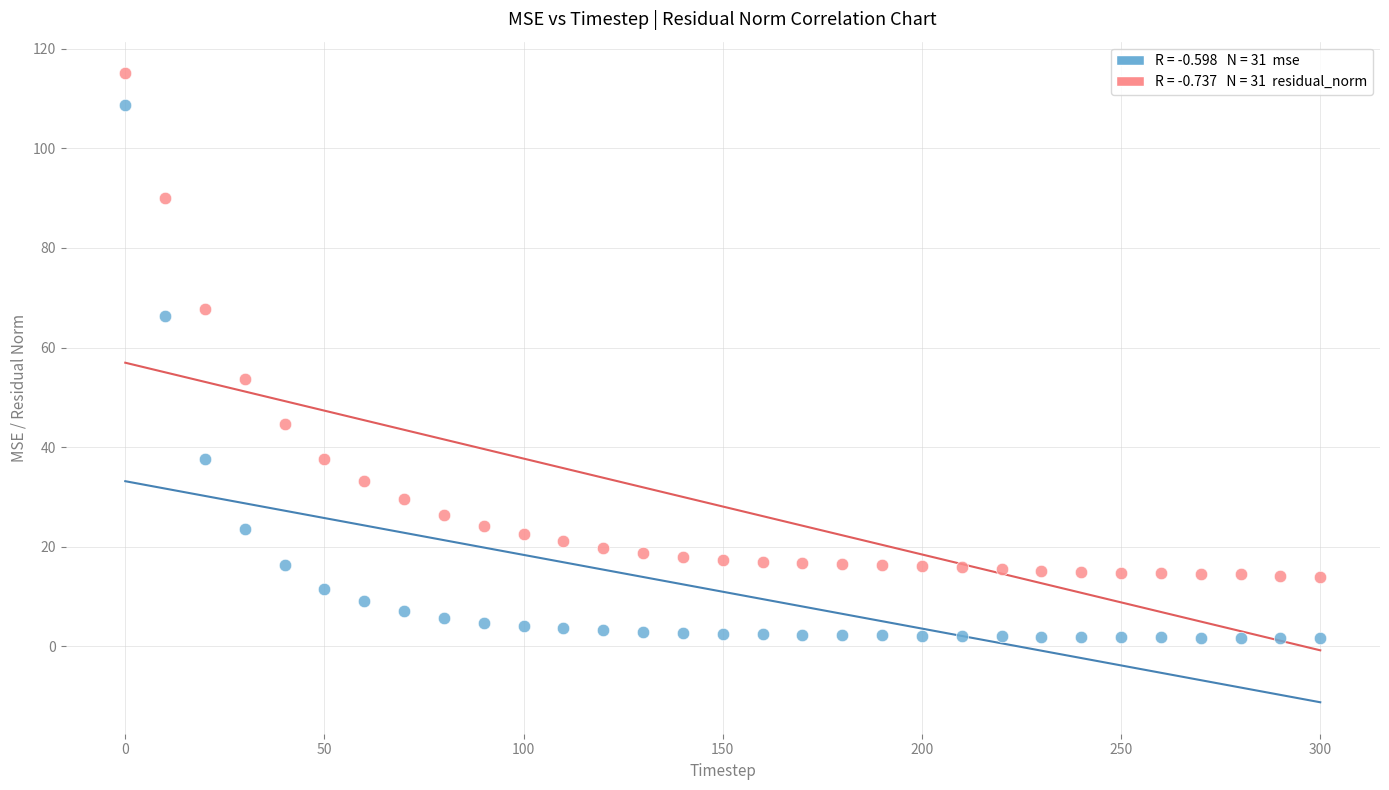

Across all data points, what is the range of Y values (max minus min)?

113.6